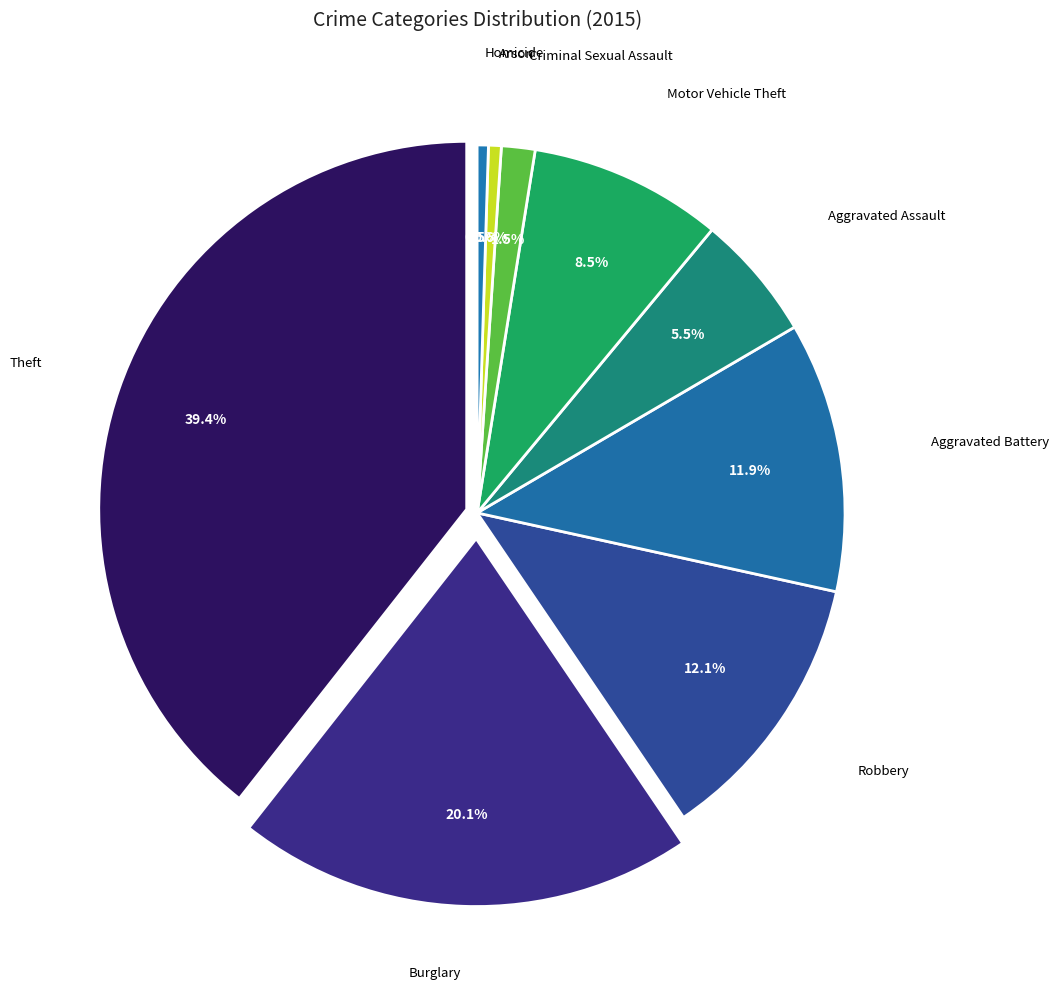

Which category has the smallest portion of the pie?

Homicide